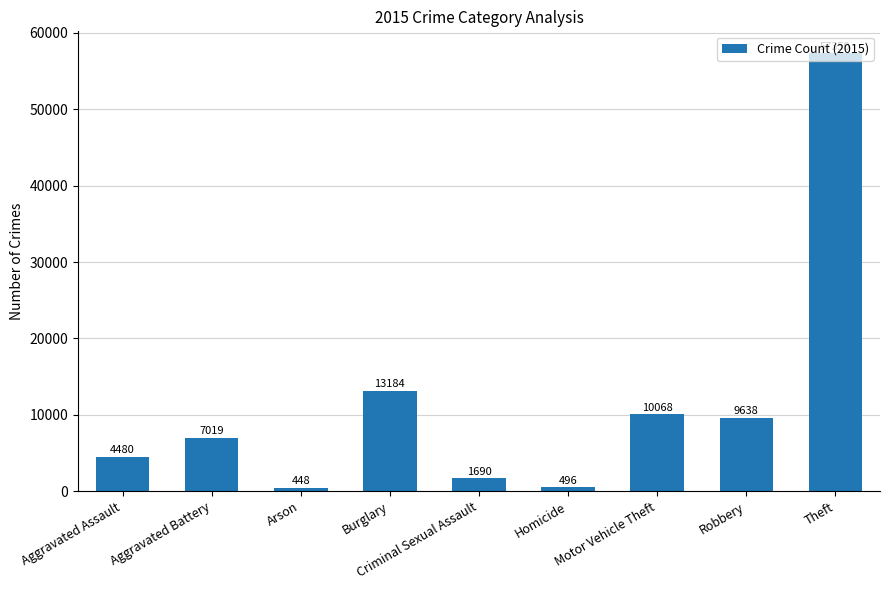

Rank the categories by value from highest to lowest.

Theft, Burglary, Motor Vehicle Theft, Robbery, Aggravated Battery, Aggravated Assault, Criminal Sexual Assault, Homicide, Arson